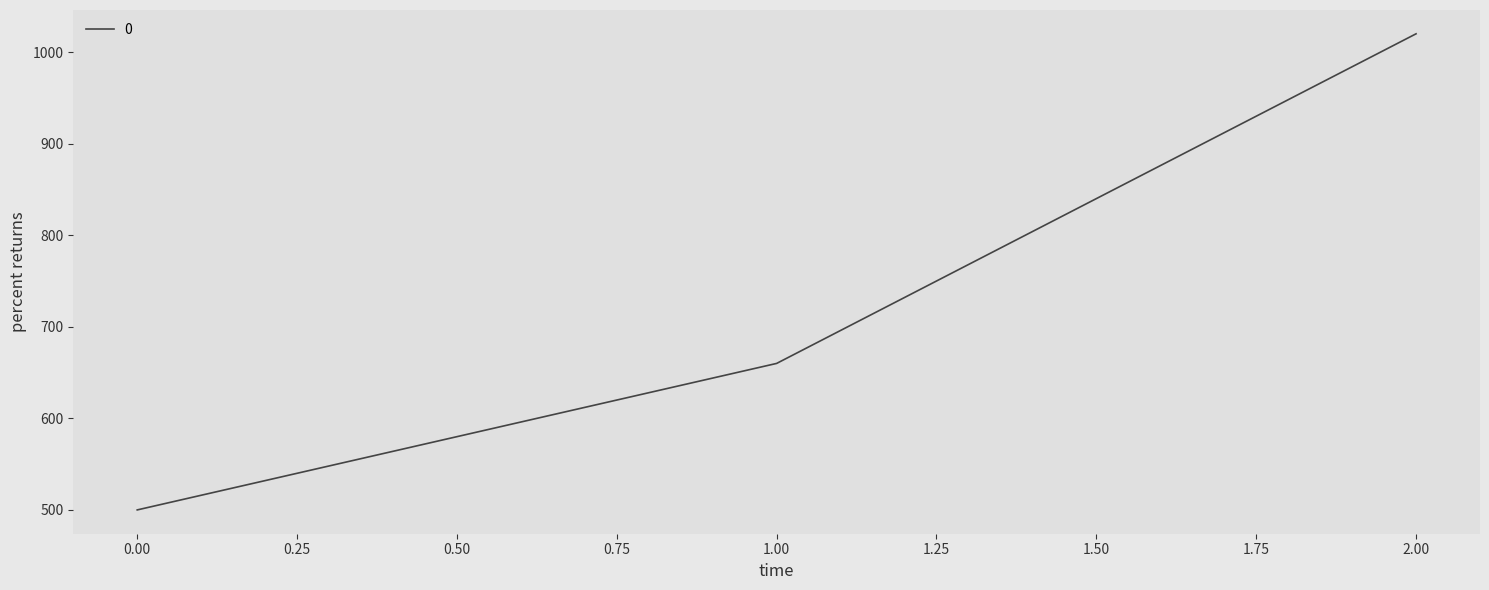

True or false: the data shows 500 at 0.00.

True